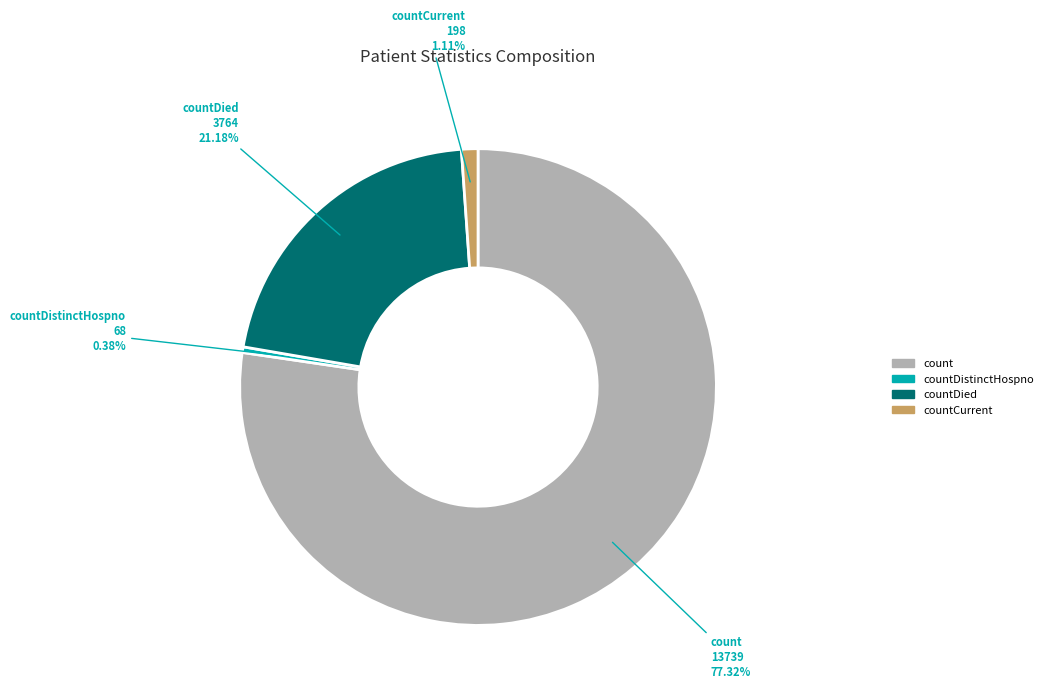

What is the total percentage of countDied and countCurrent?

22.3%